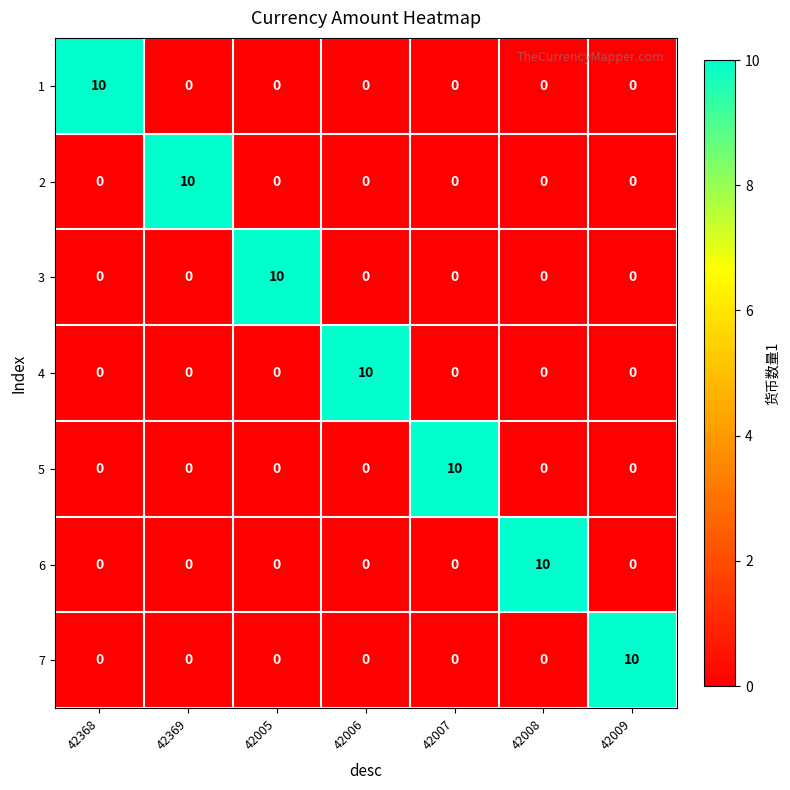

What is the difference between the 1 values at 42007 and 42368?

10